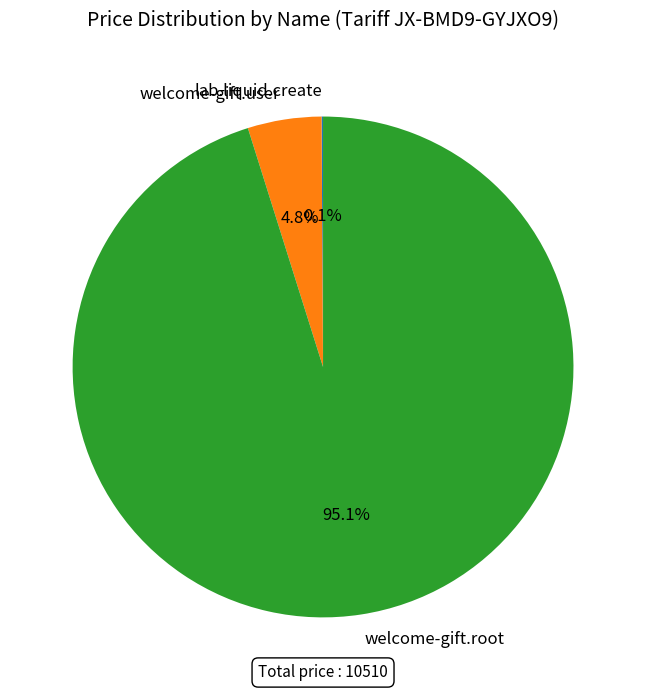

Is there a majority slice in this chart?

Yes